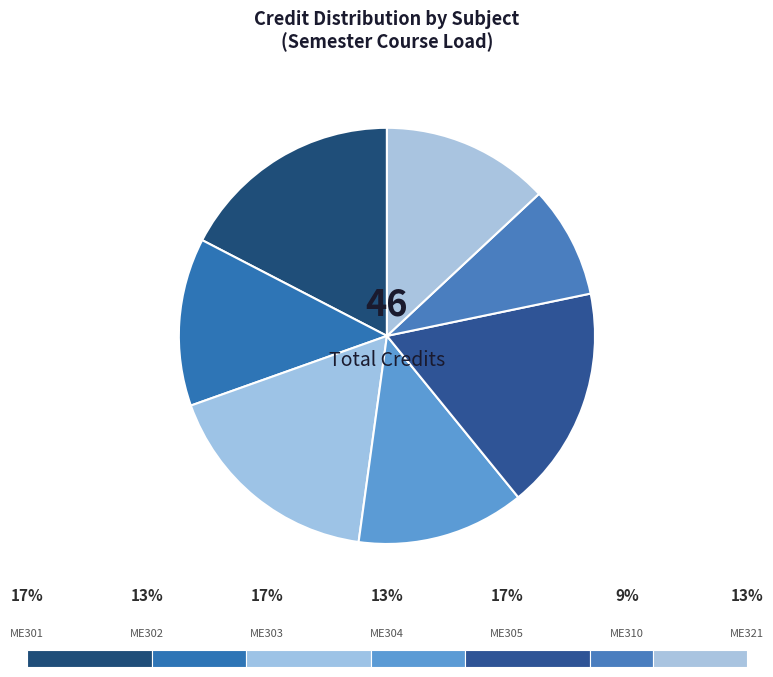

Count the number of slices in the pie.

7